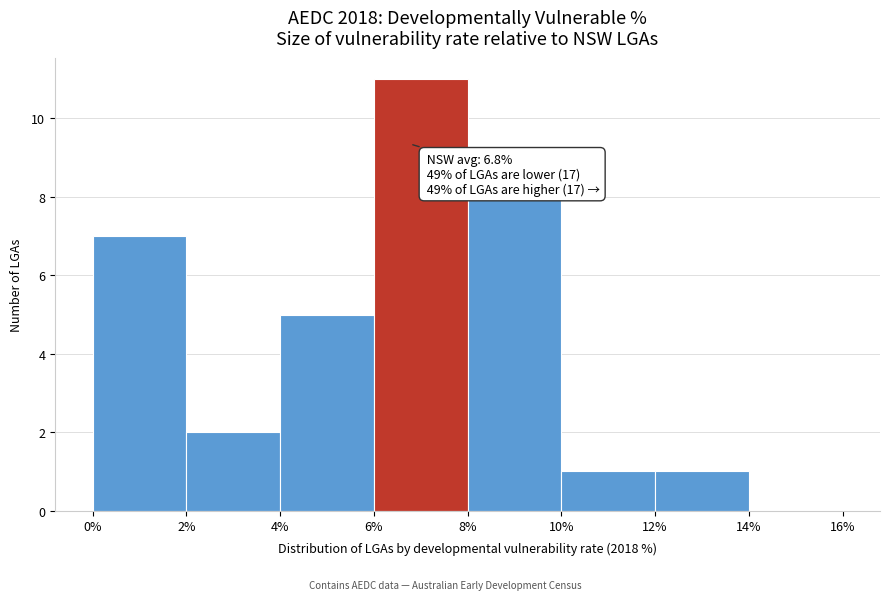

Over which range of the x-axis is the bar tallest?

6% to 8%